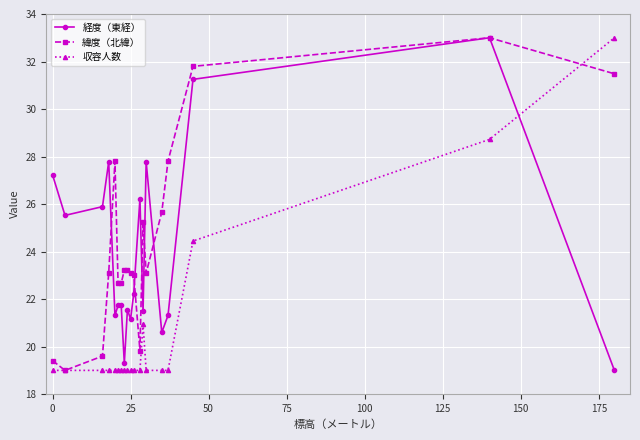

What is the difference between the maximum and minimum values in the 経度（東経） series?

14.0